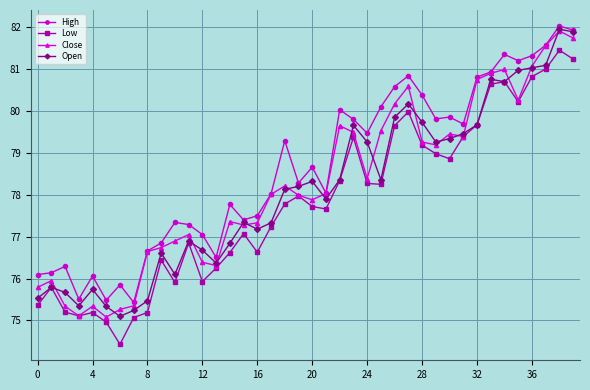

What is the average value of the High series?

78.6